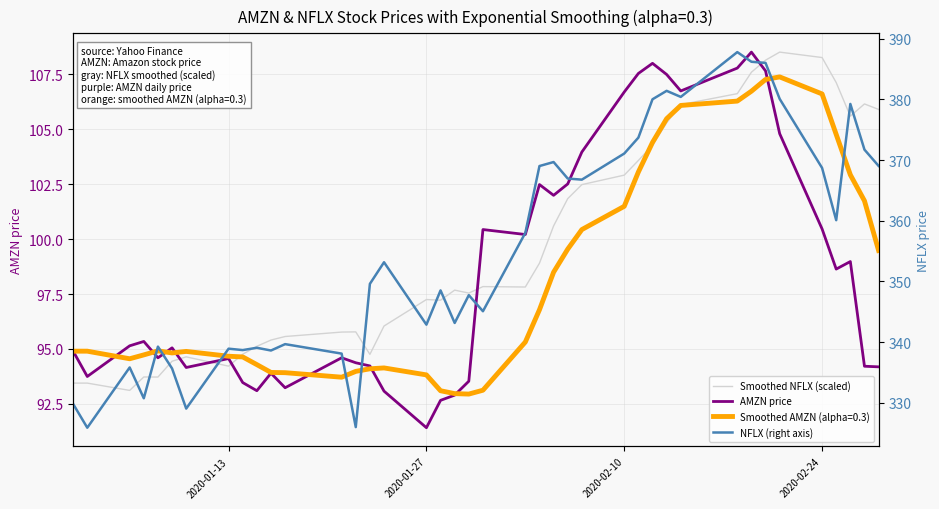

True or false: AMZN price and Smoothed NFLX (scaled) intersect in this chart.

True